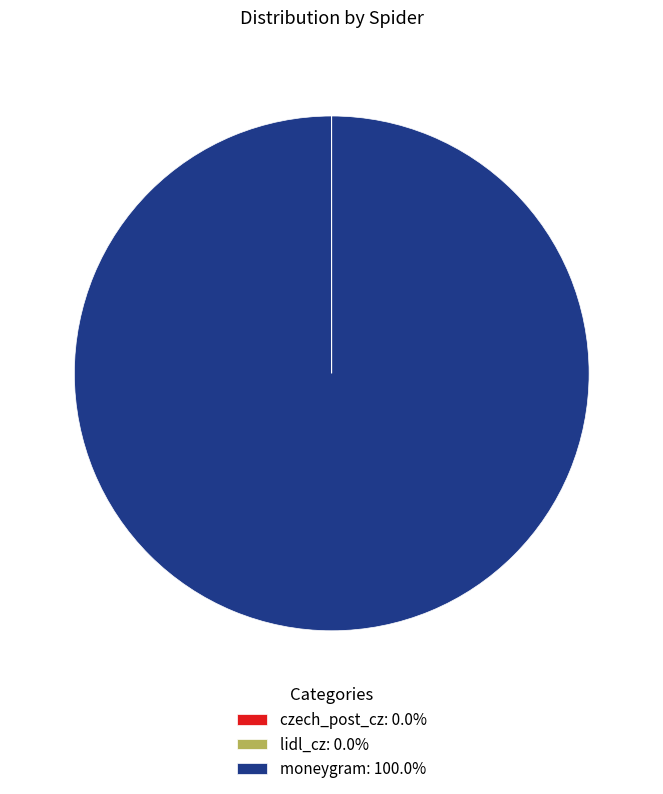

Is there any slice that represents more than half of the pie?

Yes